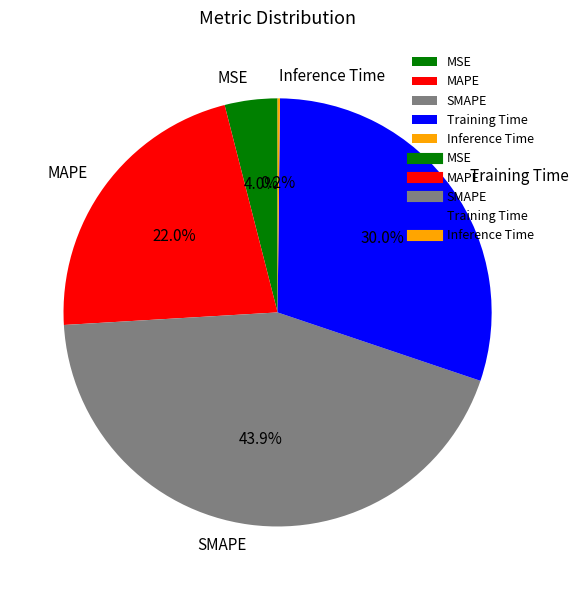

What percentage is the MAPE slice, to the nearest percent?

22%